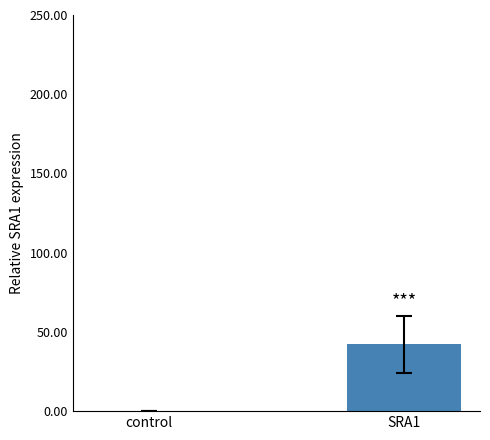

List the labels in order of value, smallest first.

control, SRA1